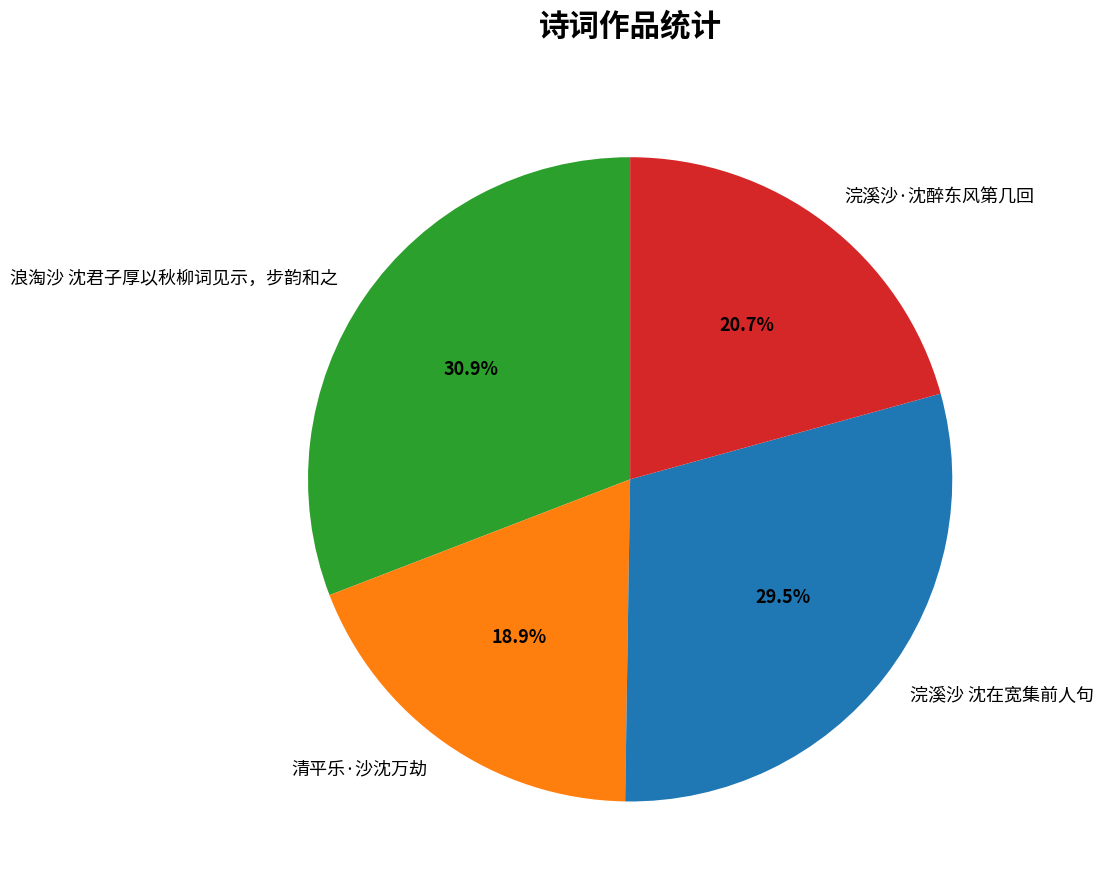

Approximately how many times larger is the value at 清平乐·沙沈万劫 compared to 浣溪沙 沈在宽集前人句?

0.6